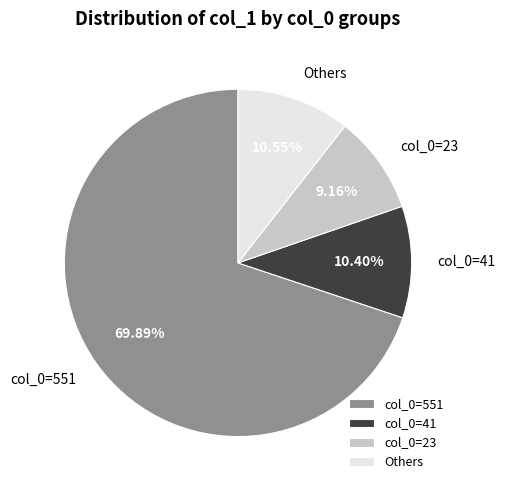

To the nearest percent, what is the difference between the largest and smallest slice percentages?

61%